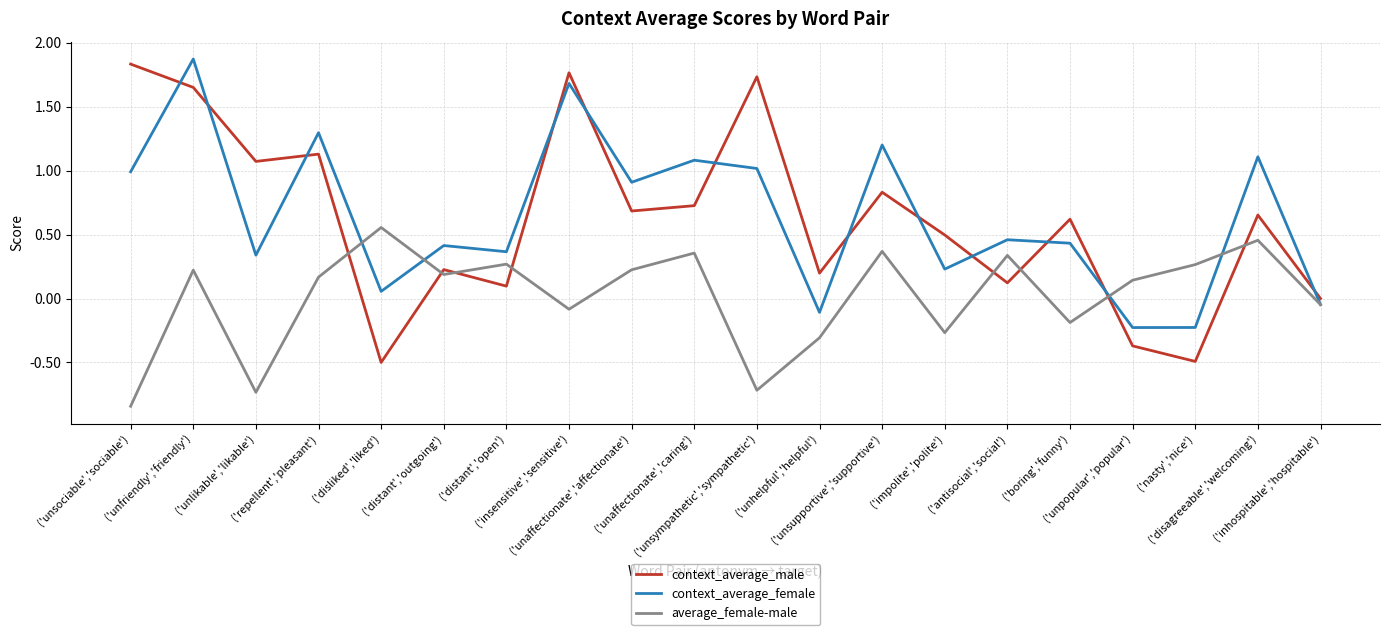

True or false: context_average_male and average_female-male cross at least once.

True